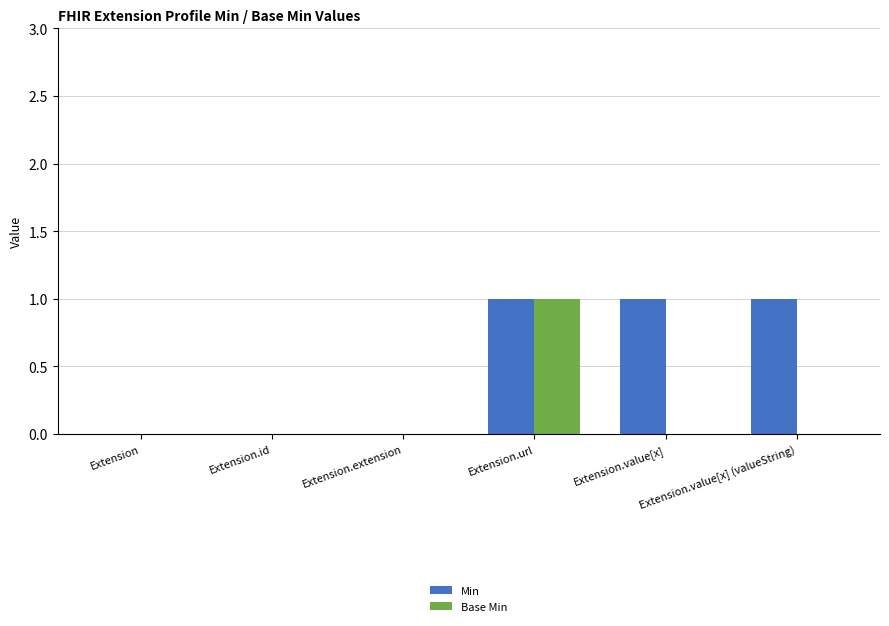

The Min series shows 0 at Extension.id. True or false?

True